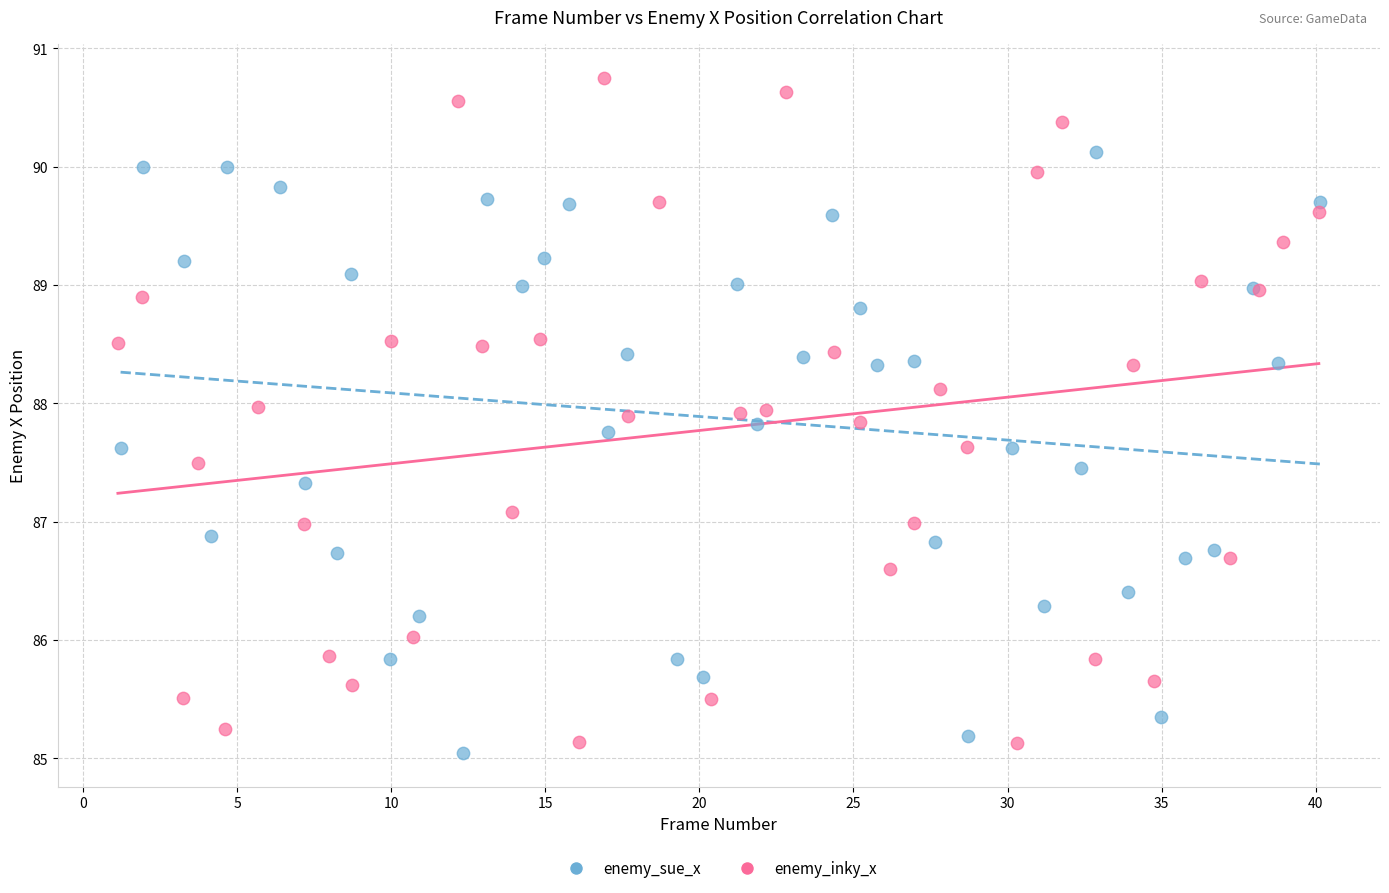

Which series has the largest Y range (max minus min)?

enemy_inky_x